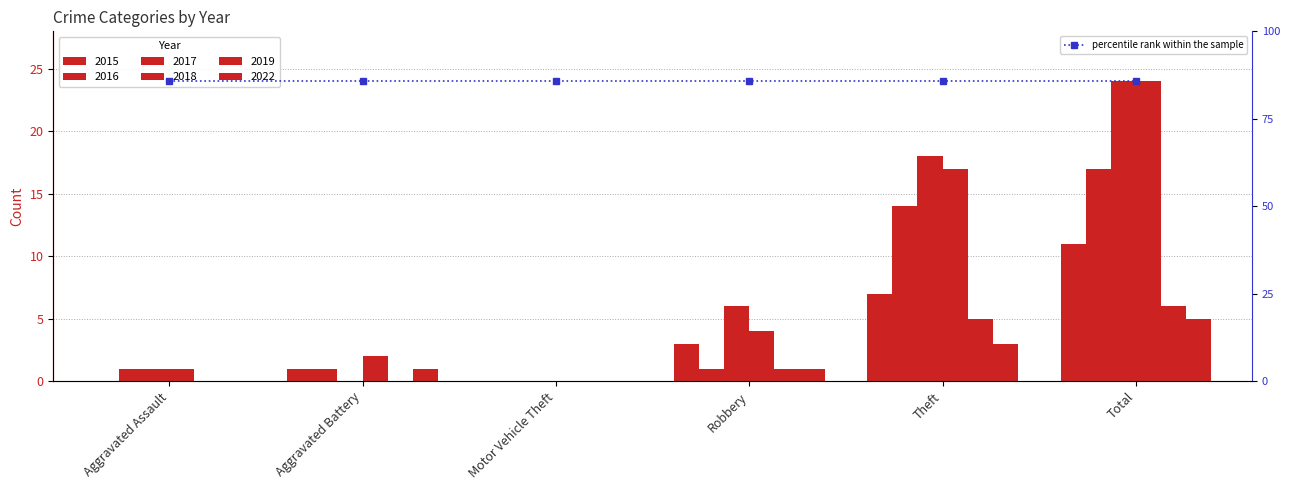

What is the average value of the 2017 series?

8